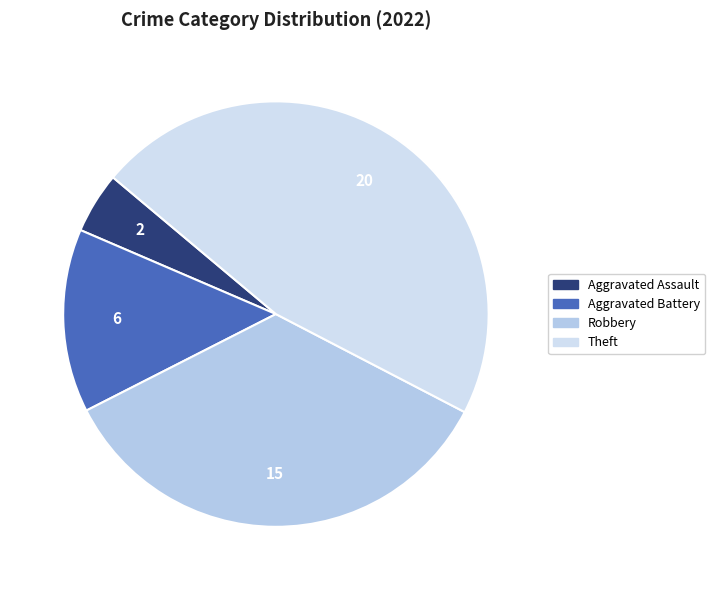

Is there any slice that represents more than half of the pie?

No